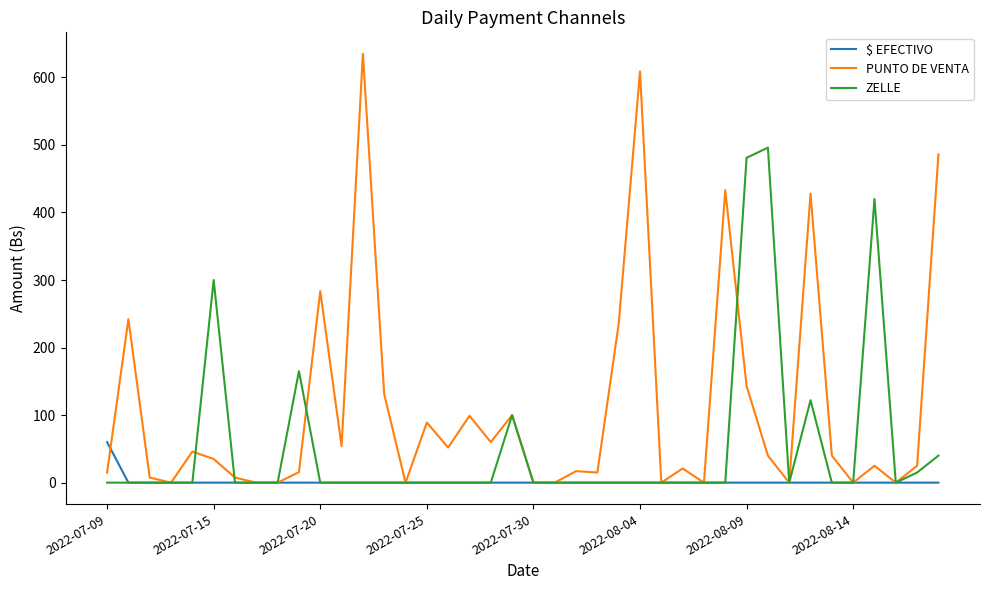

Rank the series by their average value, from lowest to highest.

$ EFECTIVO, ZELLE, PUNTO DE VENTA